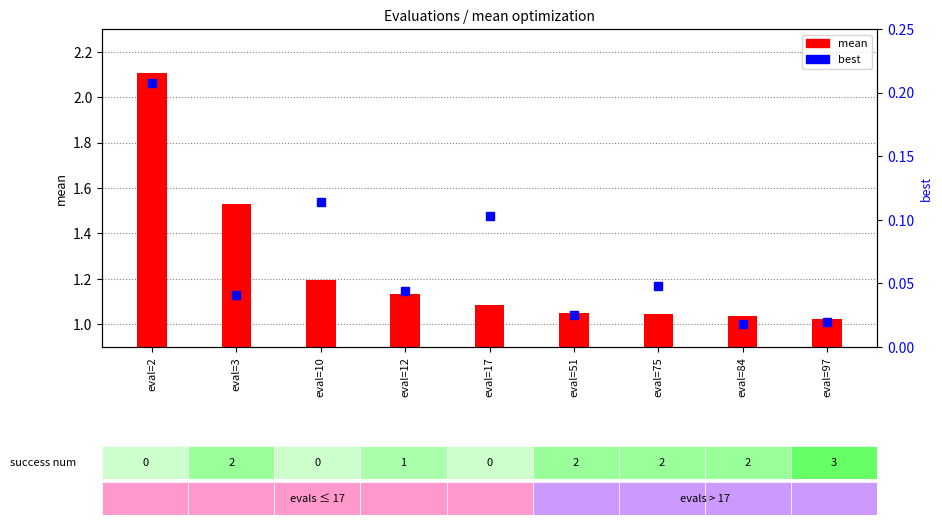

At how many categories does at least one series exceed 0?

9